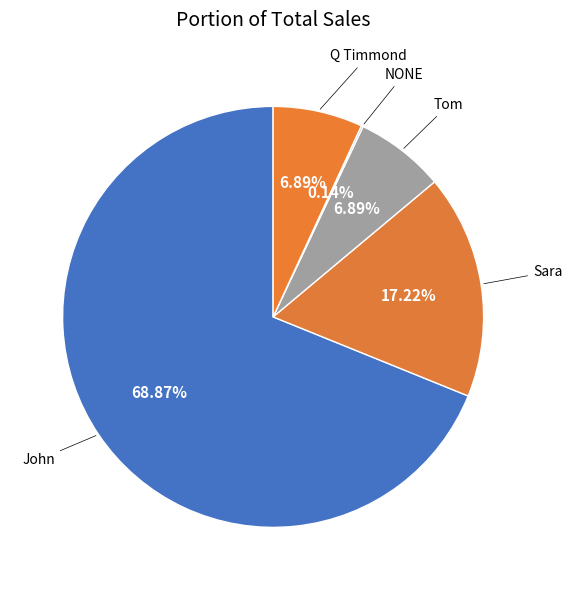

Which category accounts for the majority?

John